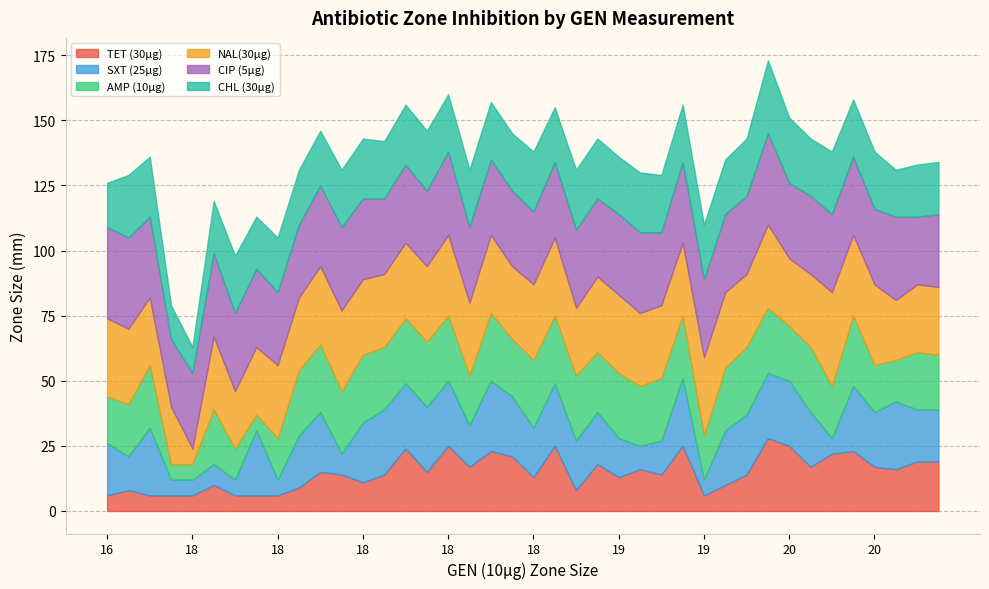

What is the label of the 18th point from the left?

18